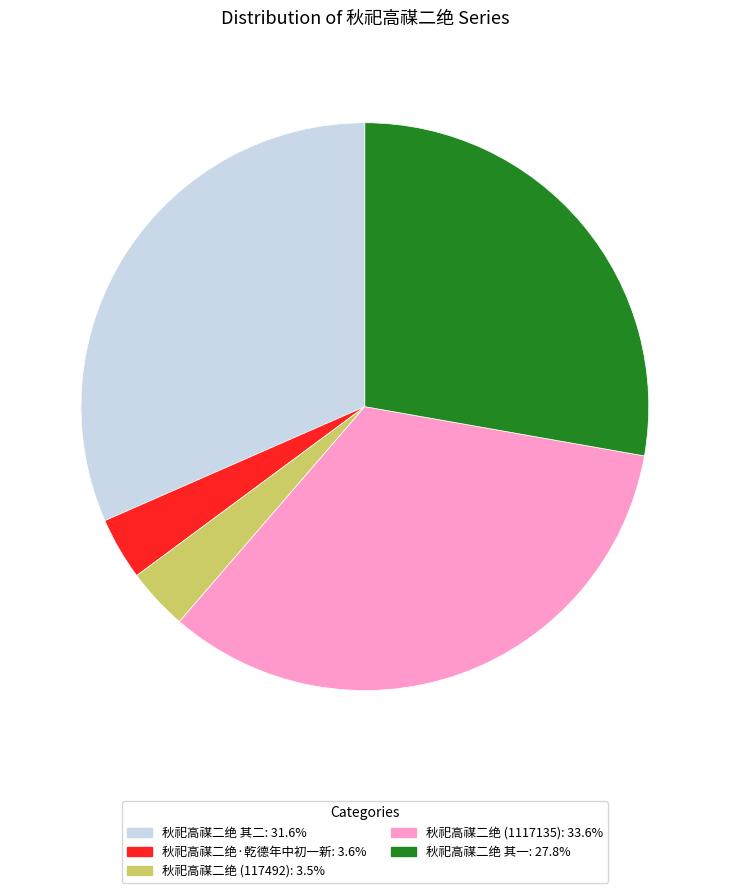

Does any single category account for the majority?

No